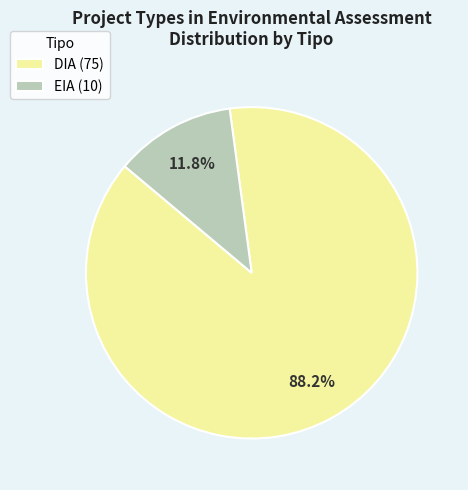

To the nearest percent, what is the average slice percentage?

50%